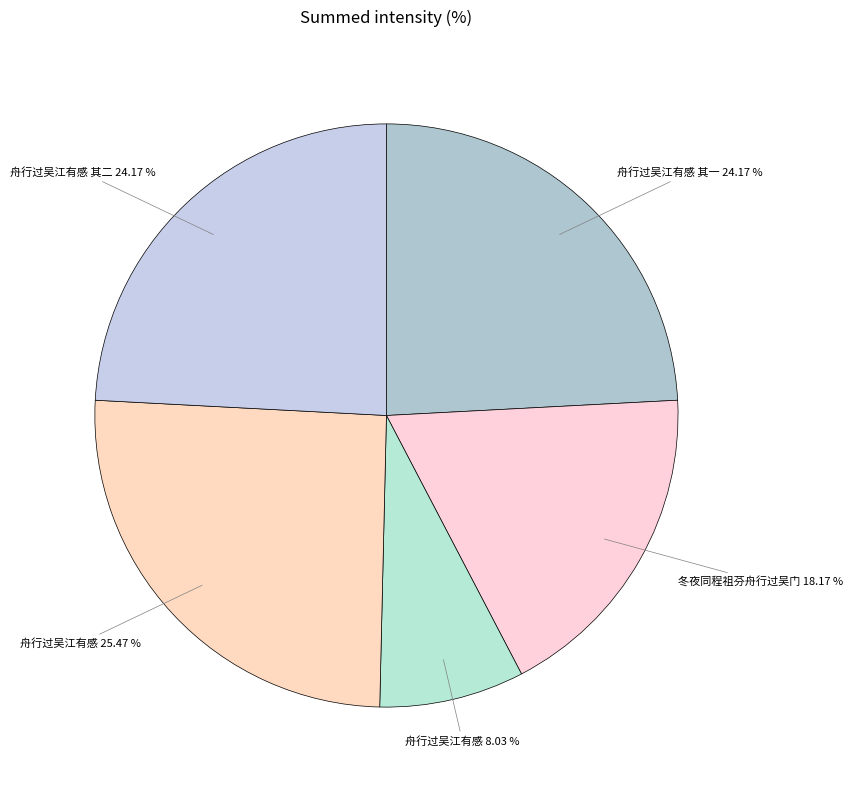

How many slices are in this pie chart?

5